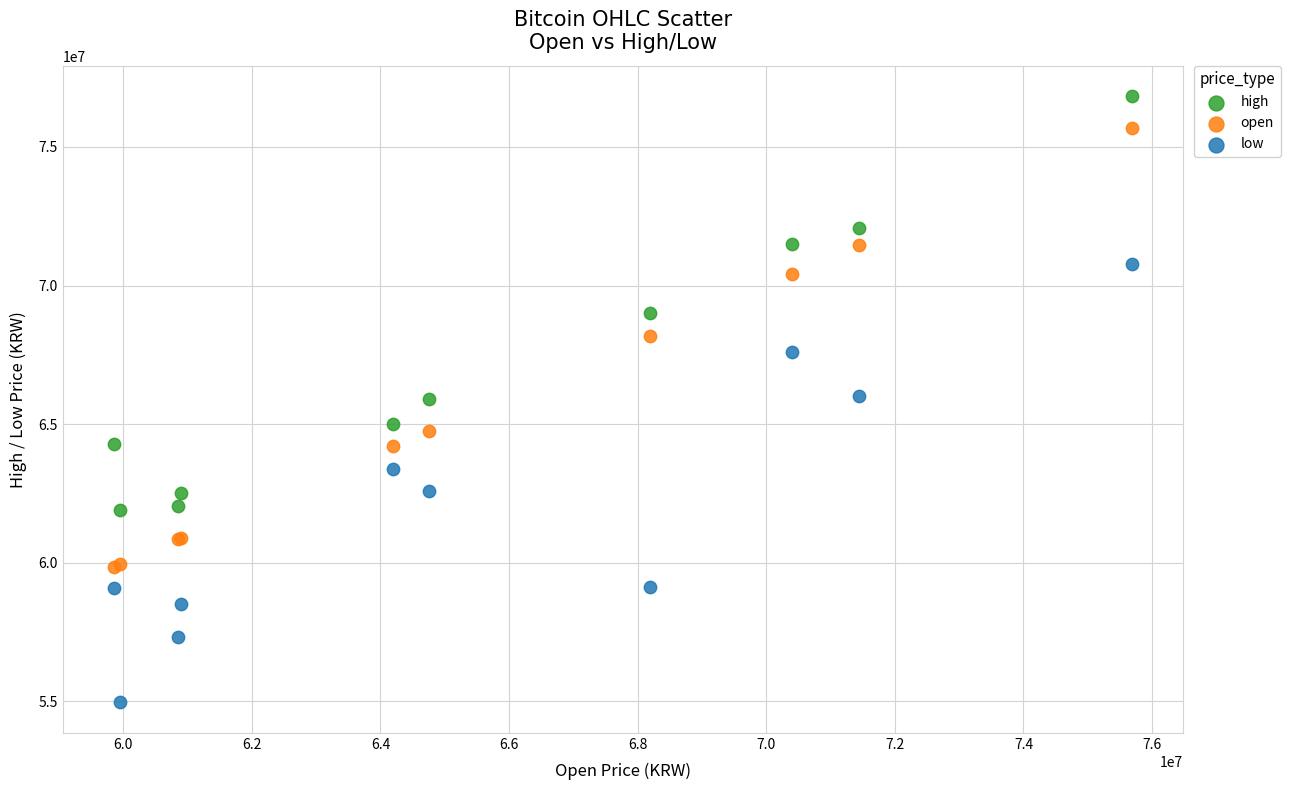

Which series contains the lowest Y value?

low